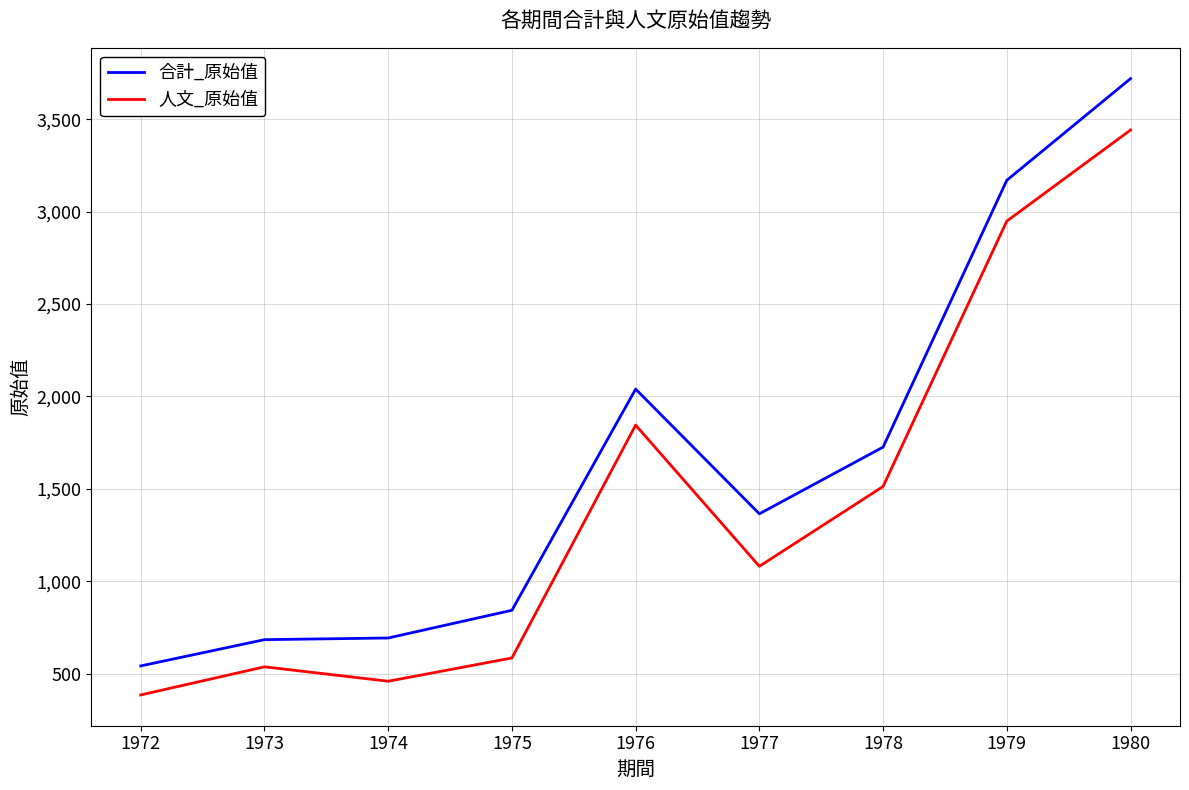

At how many categories does at least one series exceed 1005?

5